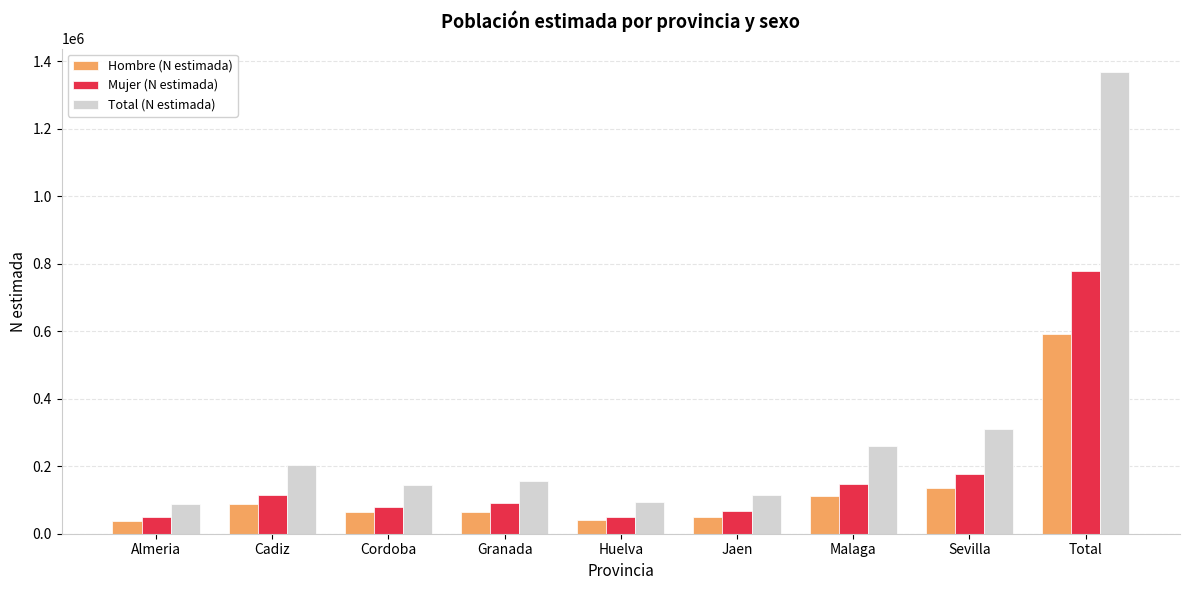

Which series has the largest total across all categories?

Total (N estimada)